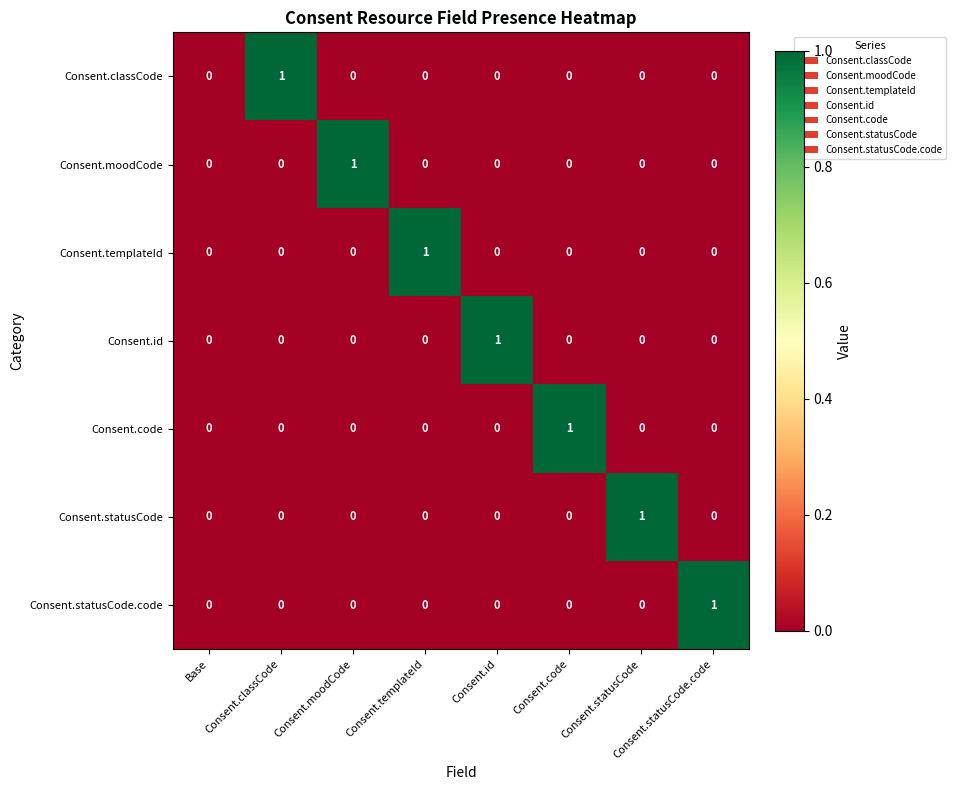

Which category has the highest value in the Consent.id series?

Consent.id